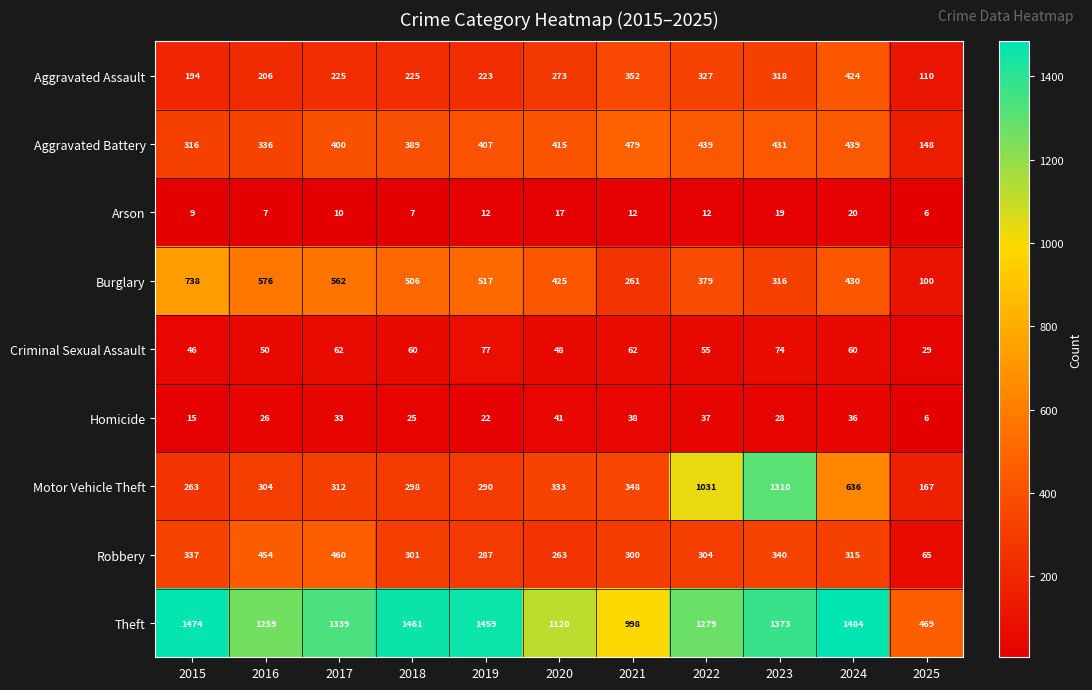

Rank the series by their maximum value, from highest to lowest.

Theft, Motor Vehicle Theft, Burglary, Aggravated Battery, Robbery, Aggravated Assault, Criminal Sexual Assault, Homicide, Arson